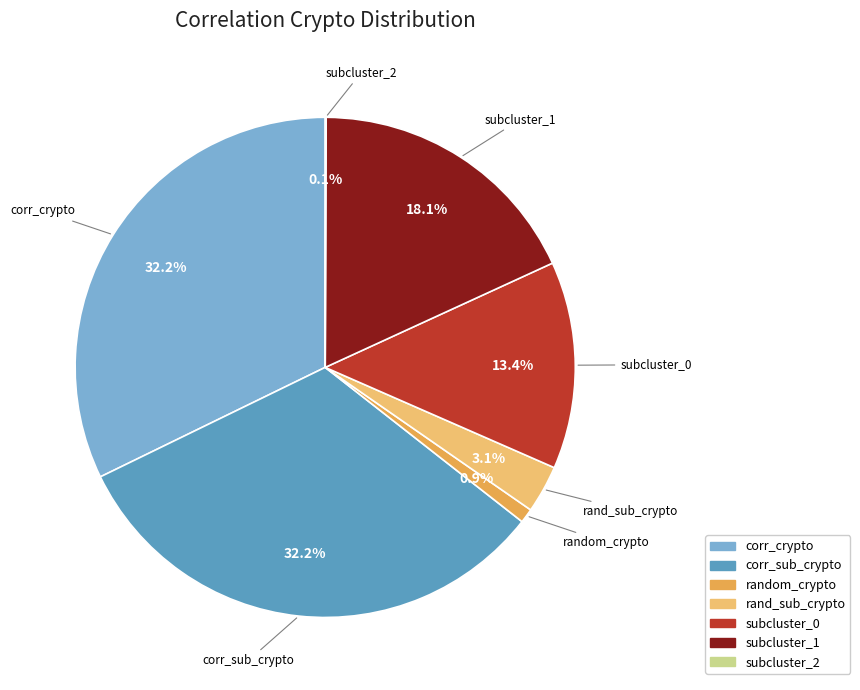

Does any single category account for the majority?

No